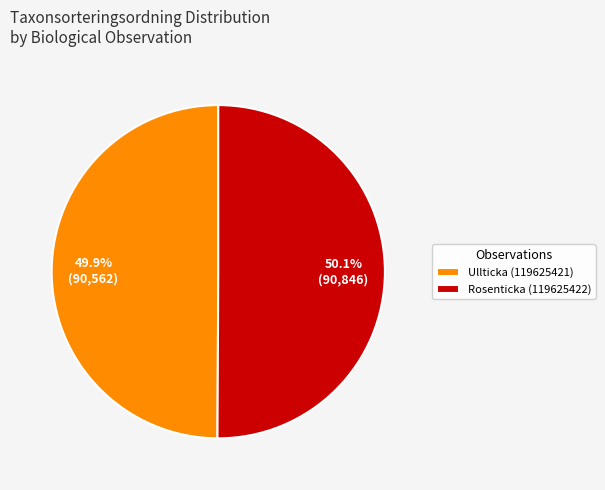

True or false: Rosenticka (119625422) accounts for 50% of the total.

True